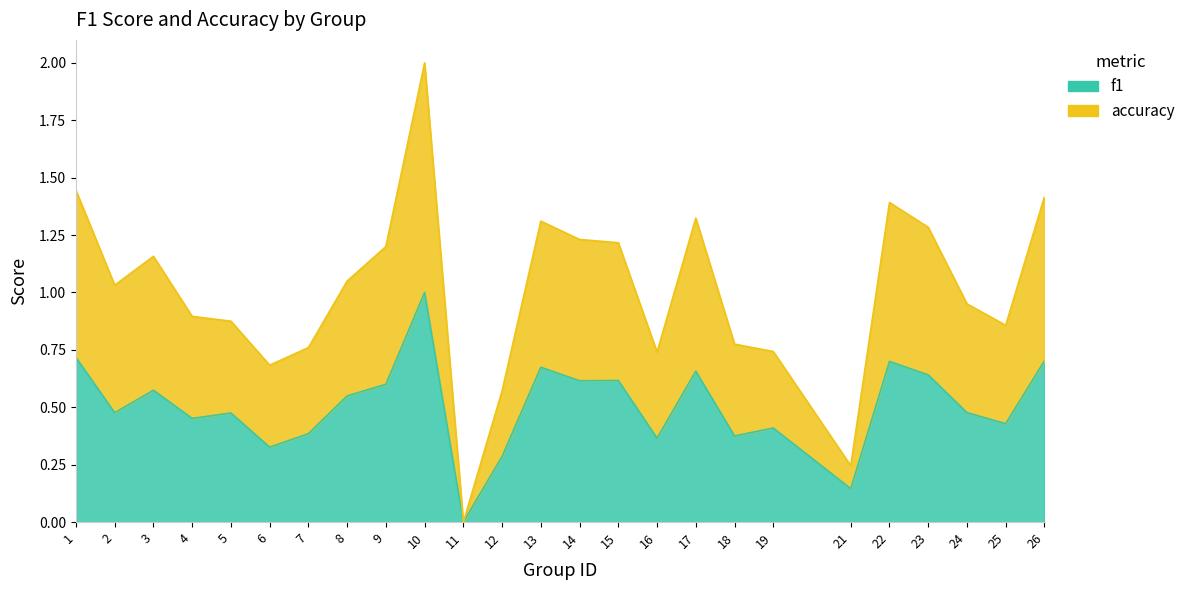

What is the total value across all series at 2?

1.5